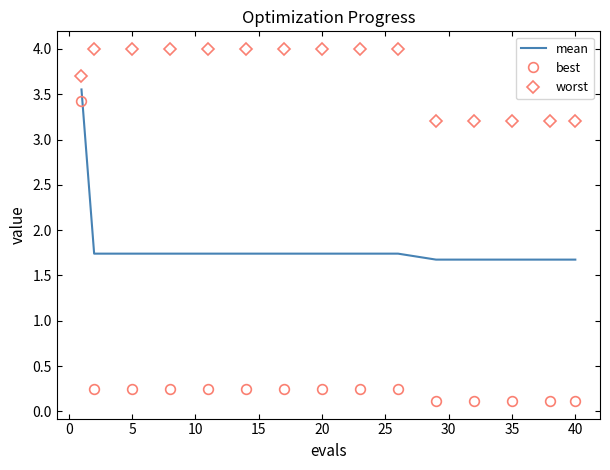

What is the highest value of the worst series?

4.0